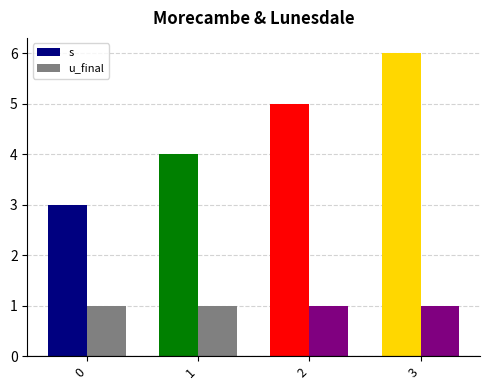

List the series in order of their peak value, lowest first.

u_final, s